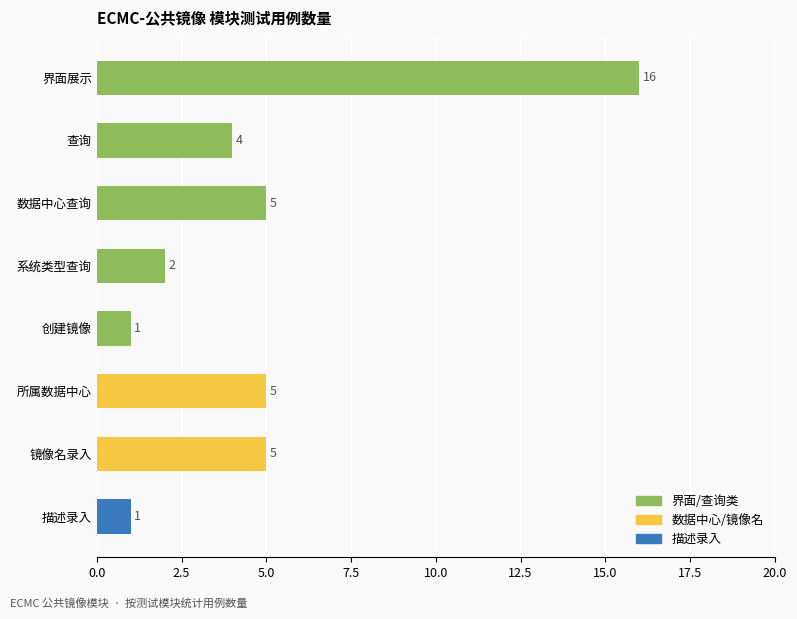

Are the bars grouped side by side (vs. stacked)?

No